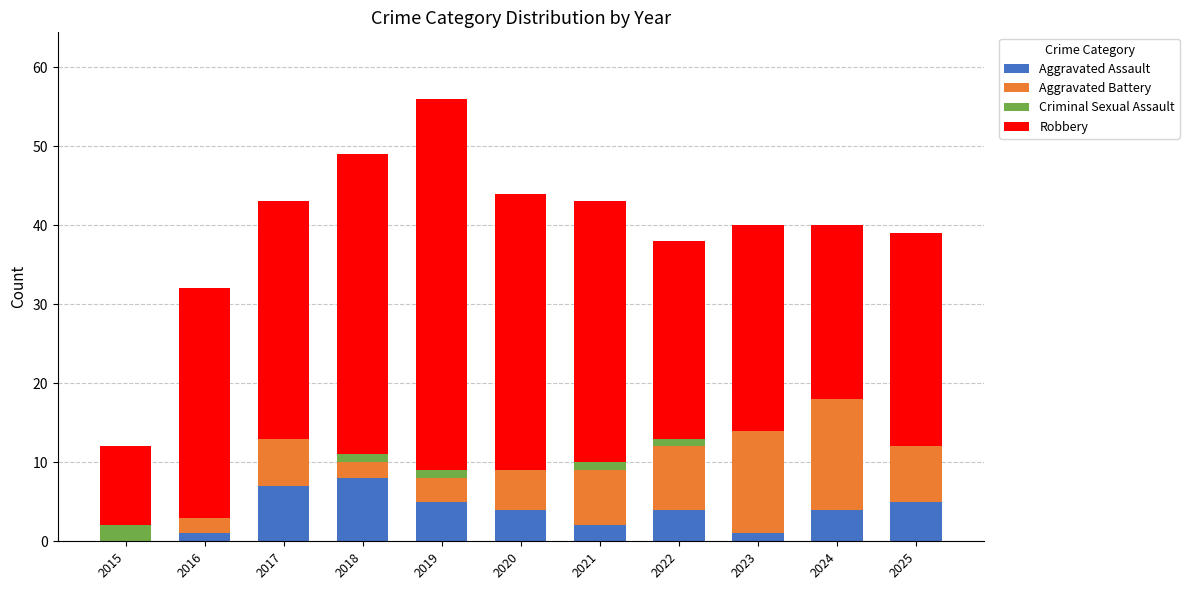

At which category is the sum across all series the highest?

2019